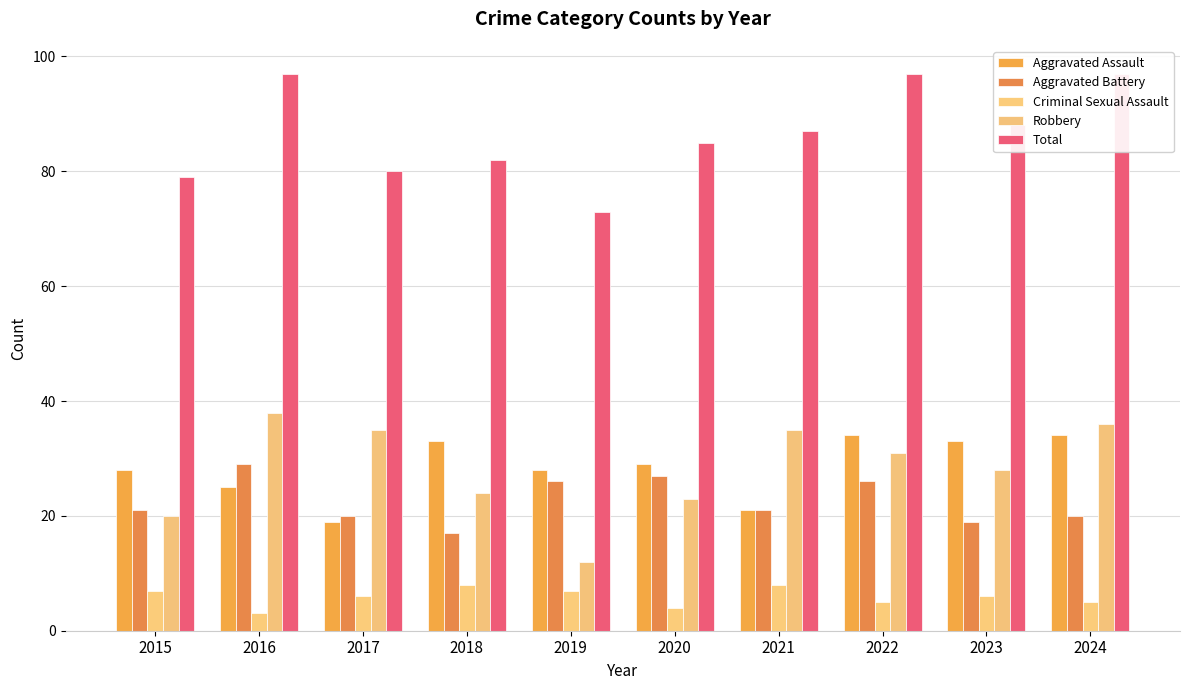

Which series has the widest spread of values?

Robbery